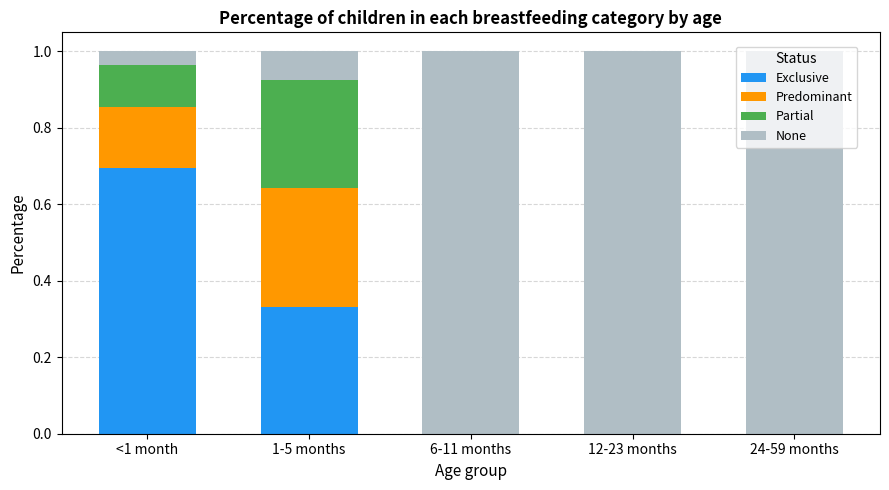

Is it true that Exclusive equals -0.3 at 12-23 months?

False